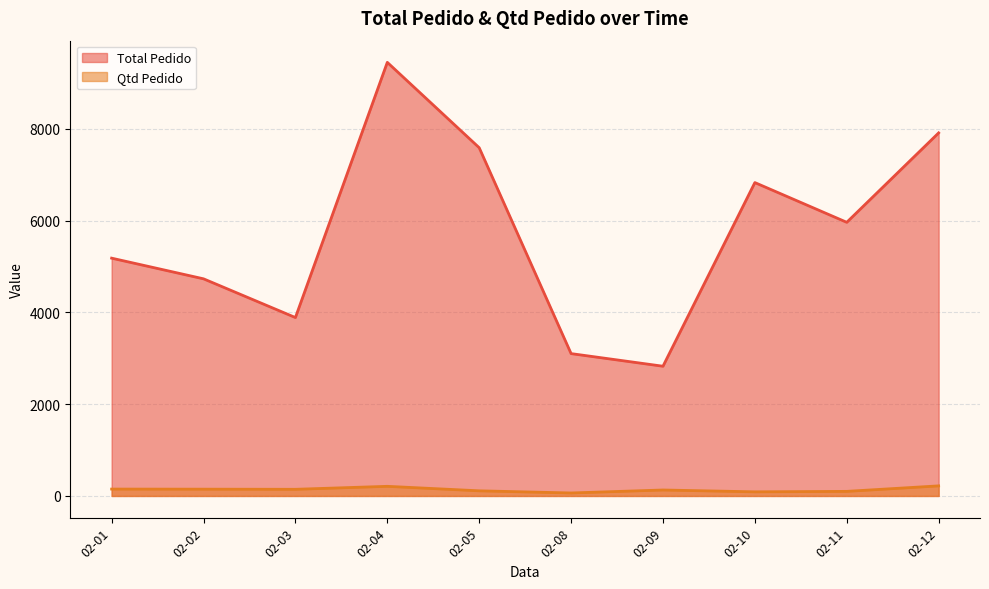

What is the greatest value displayed?

9451.8